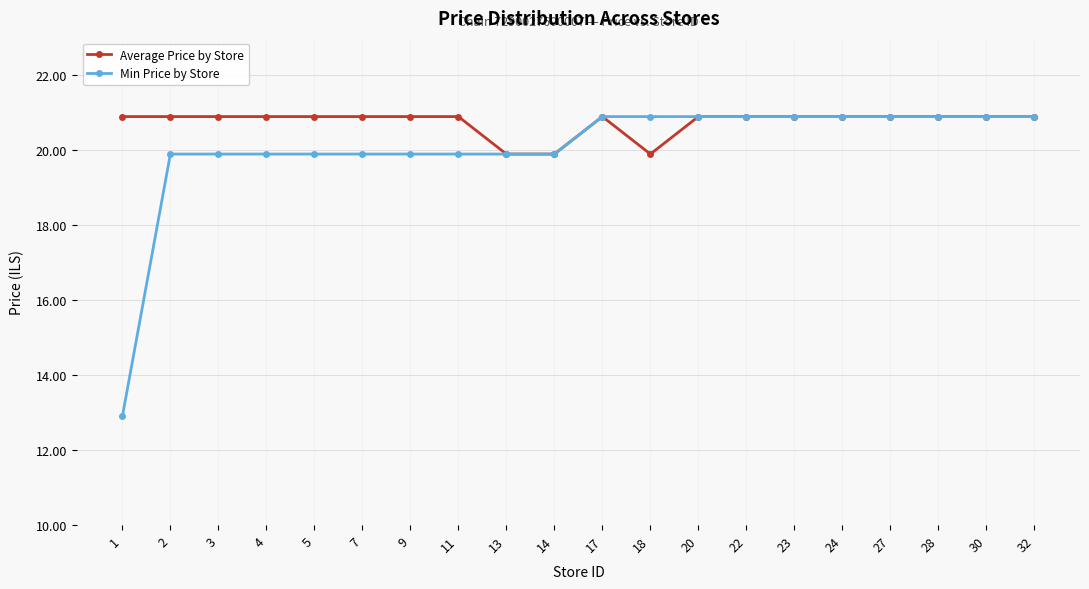

List the series in order of their overall mean, lowest first.

Min Price by Store, Average Price by Store